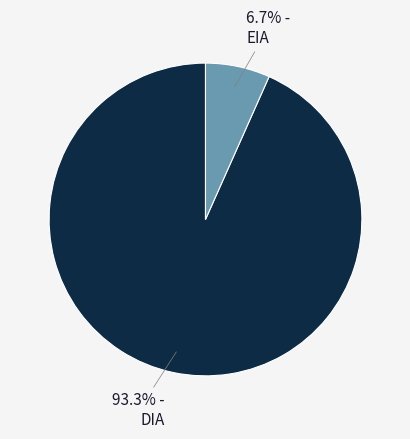

How many slices are in this pie chart?

2